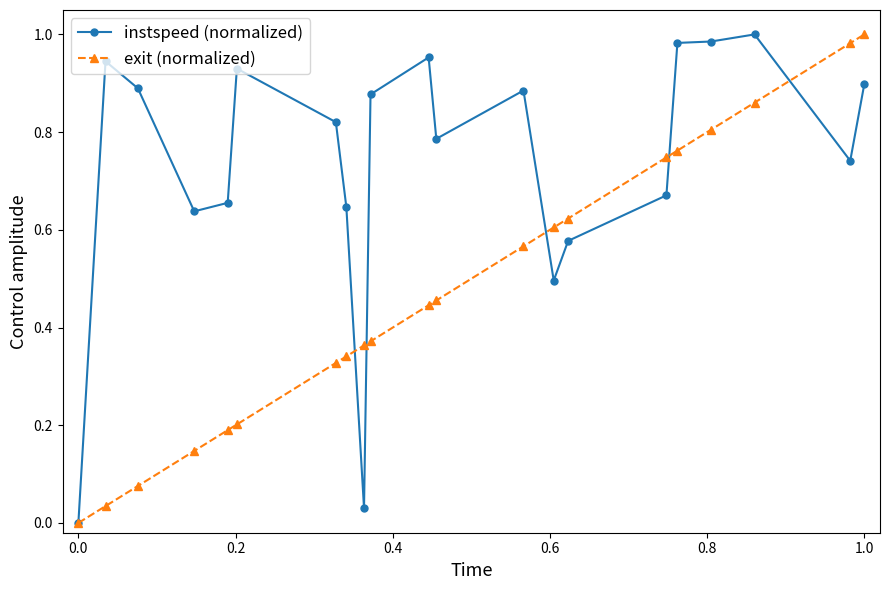

List the series in order of their overall mean, lowest first.

exit (normalized), instspeed (normalized)